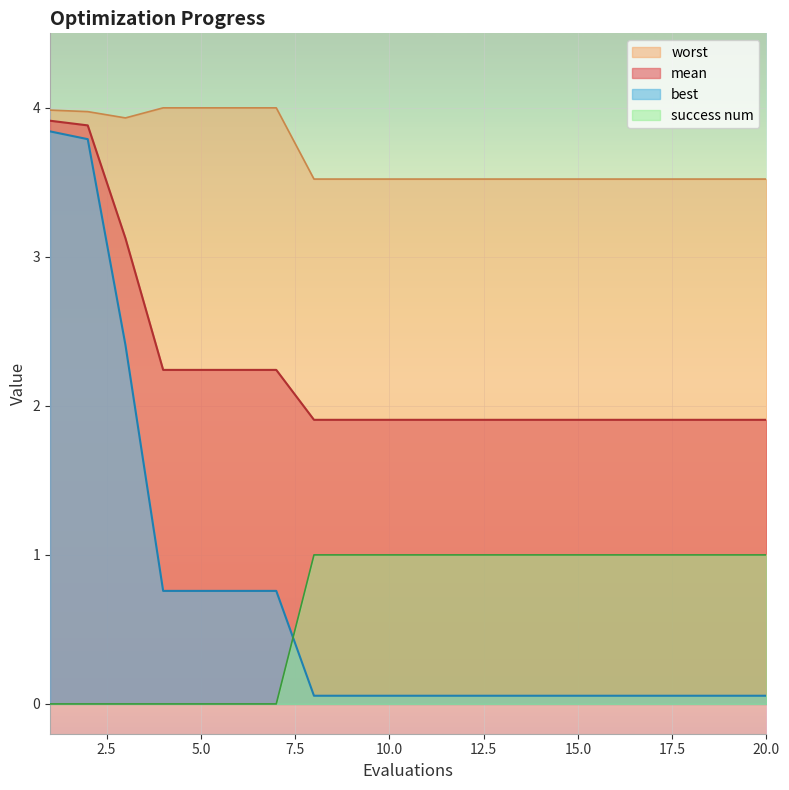

Is the value of mean at 11 greater than the value of worst at 5?

No